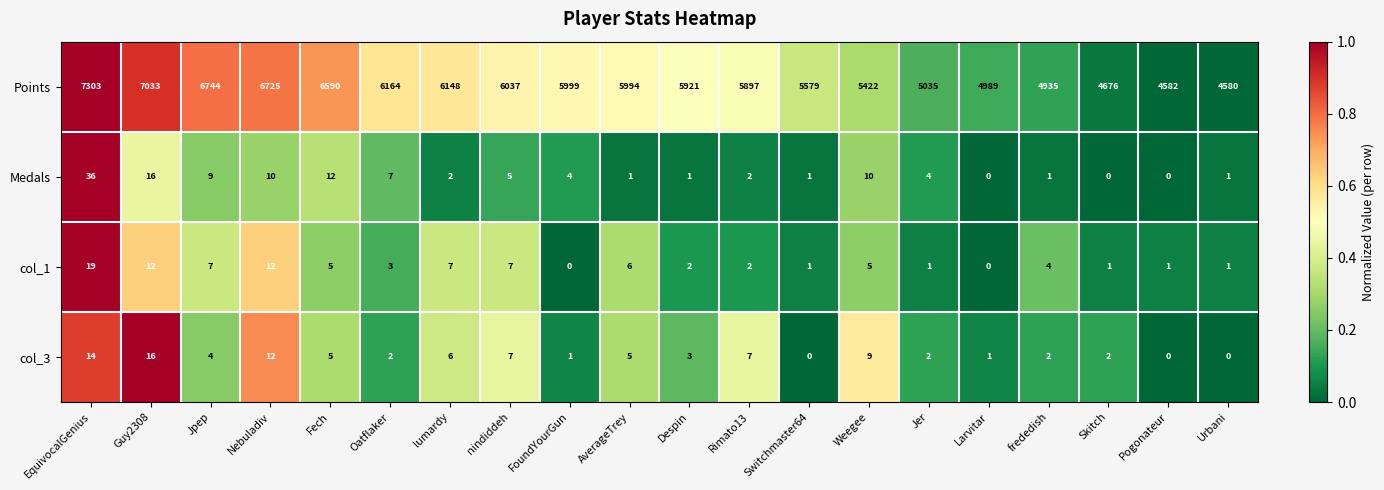

What is the sum of the col_1 values at Jpep and lumardy?

14